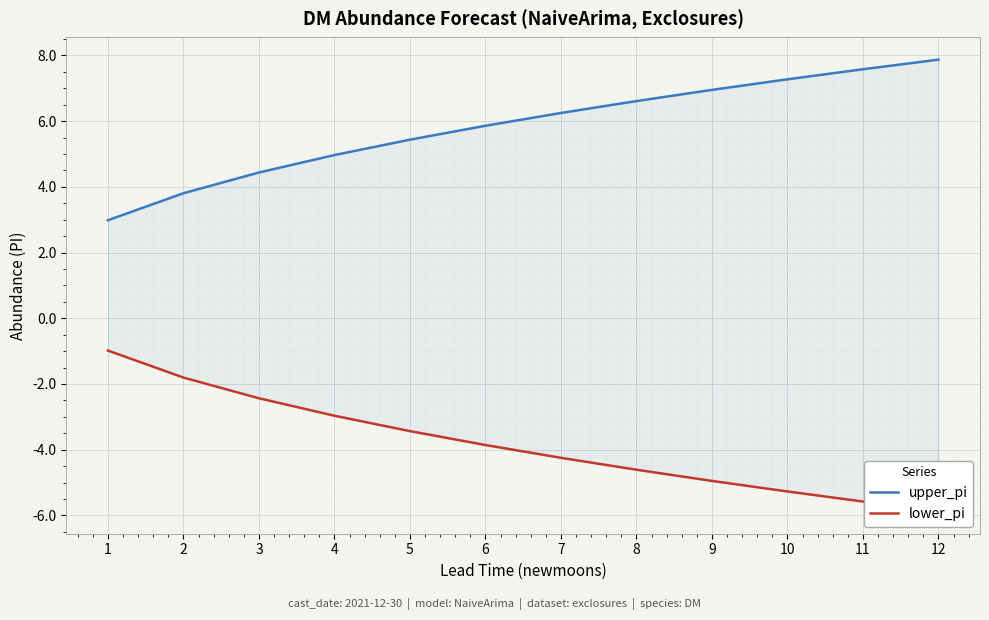

What are all the series names shown in the legend?

upper_pi, lower_pi